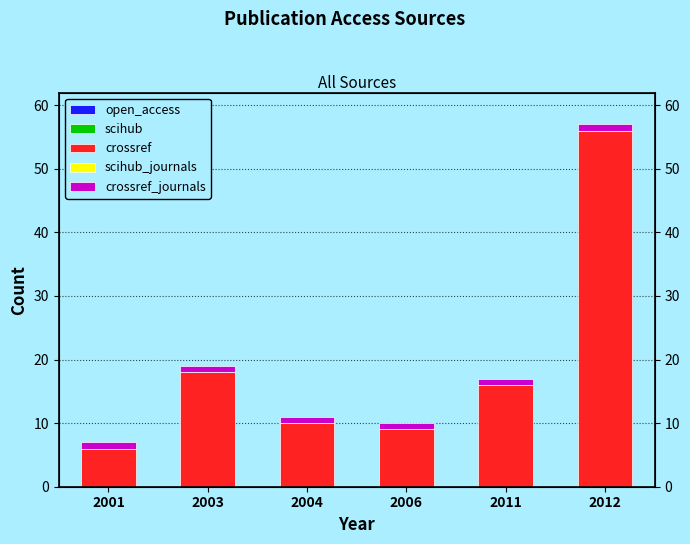

Reading right to left, transcribe all the data shown in this chart.

open_access: 2012=0	2011=0	2006=0	2004=0	2003=0	2001=0
scihub: 2012=0	2011=0	2006=0	2004=0	2003=0	2001=0
crossref: 2012=56	2011=16	2006=9	2004=10	2003=18	2001=6
scihub_journals: 2012=0	2011=0	2006=0	2004=0	2003=0	2001=0
crossref_journals: 2012=1	2011=1	2006=1	2004=1	2003=1	2001=1